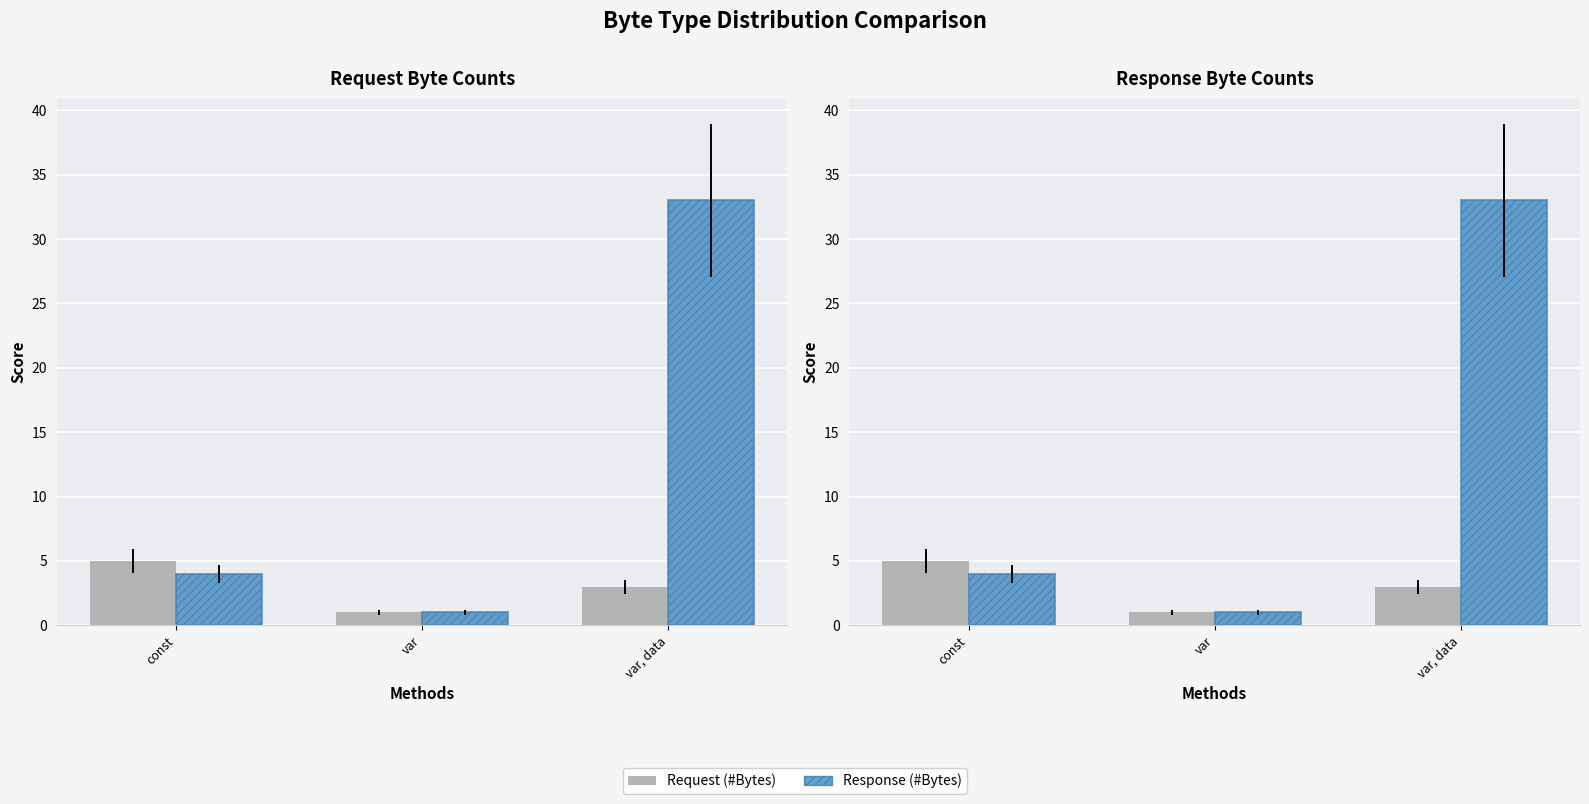

What is the label of the 3rd bar from the right?

const